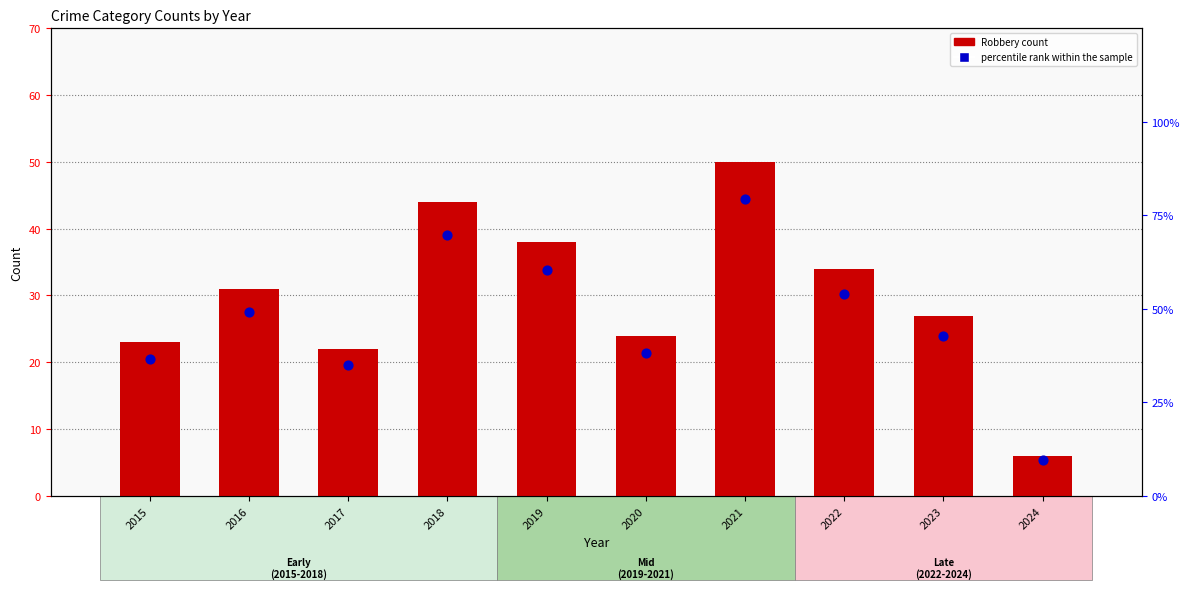

What is the total value across all series at 2018?

113.8